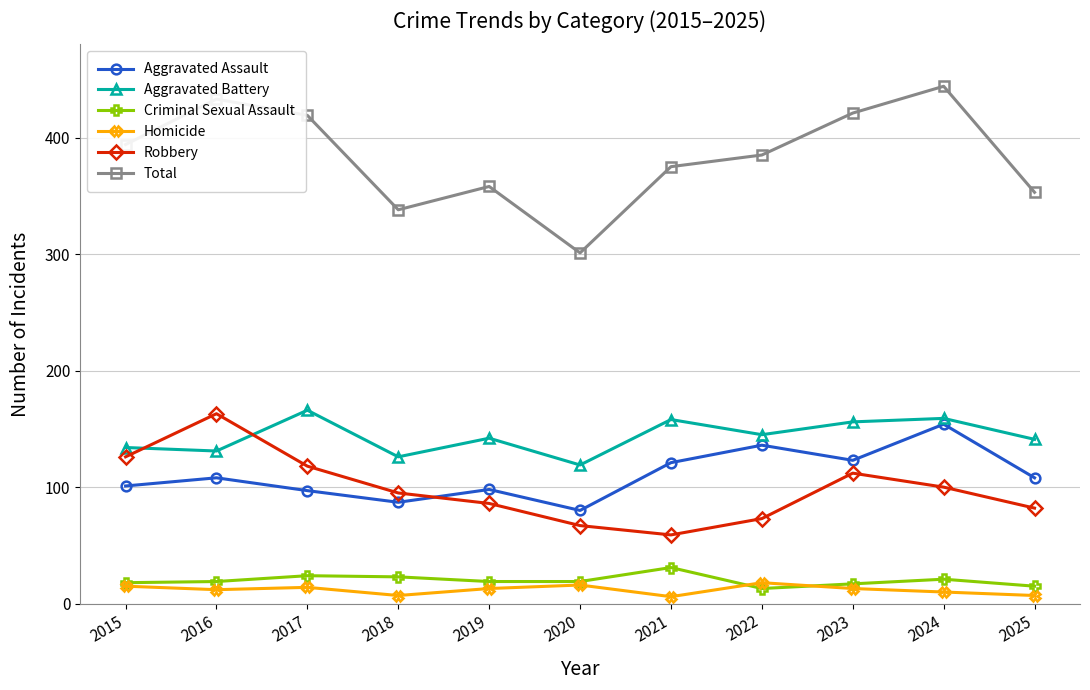

At how many categories does at least one series exceed 283?

11